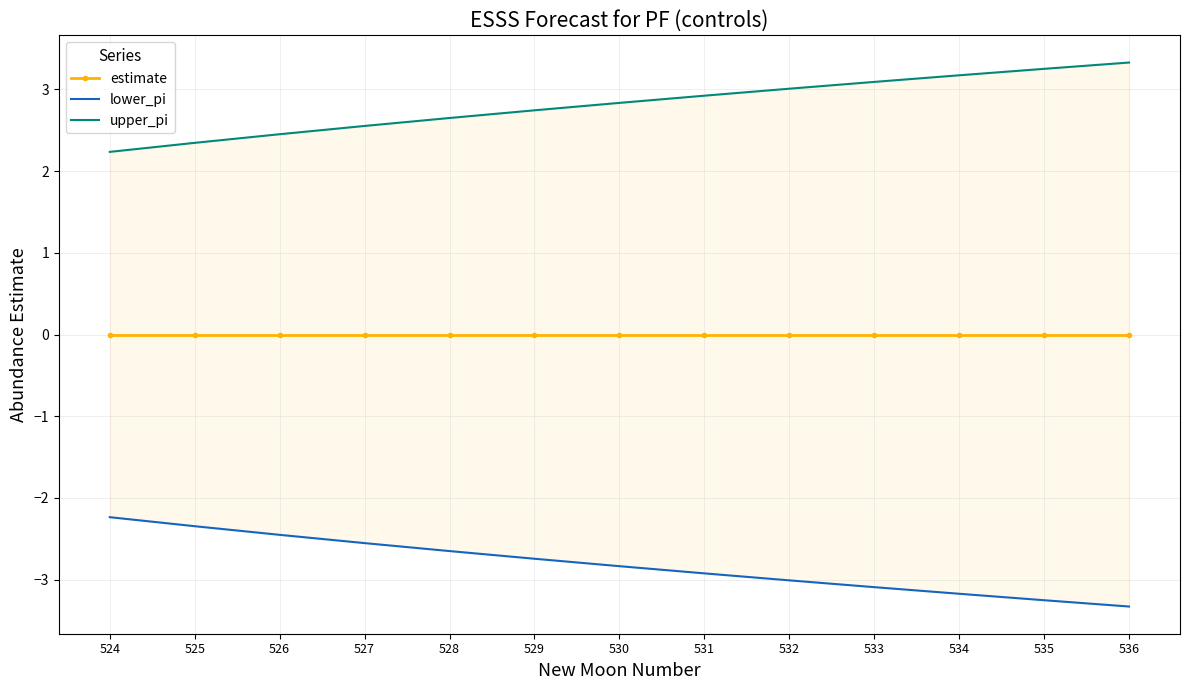

True or false: lower_pi and upper_pi cross at least once.

False